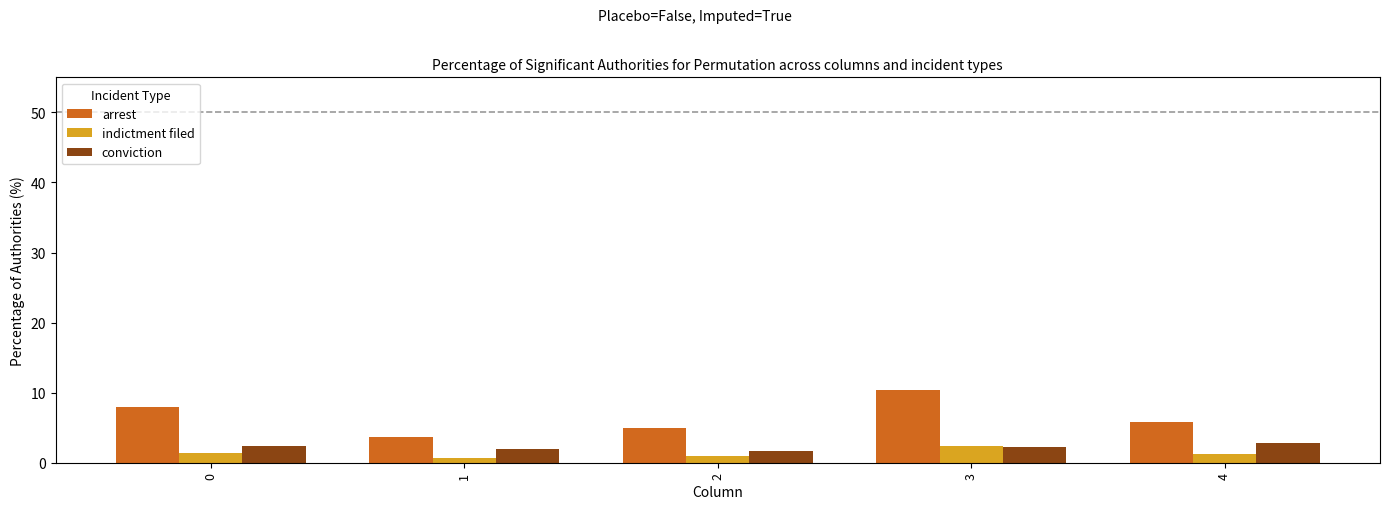

Is it true that arrest equals 10.5 at 0?

False